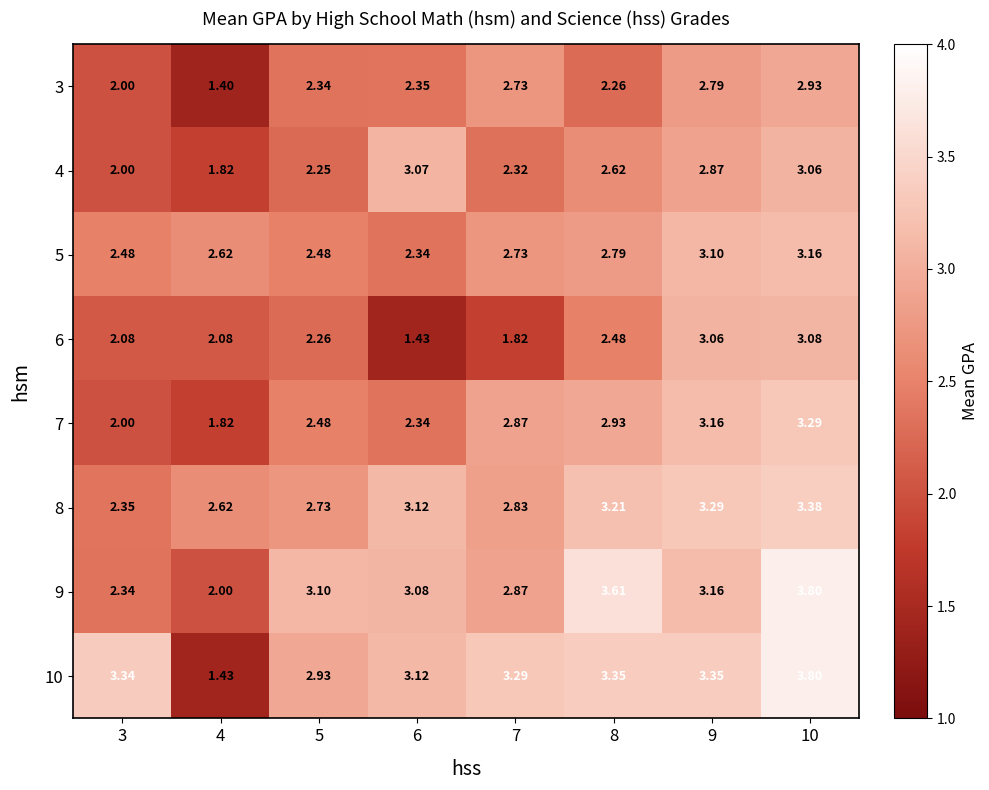

Between 5 and 10, which series saw the biggest shift?

10